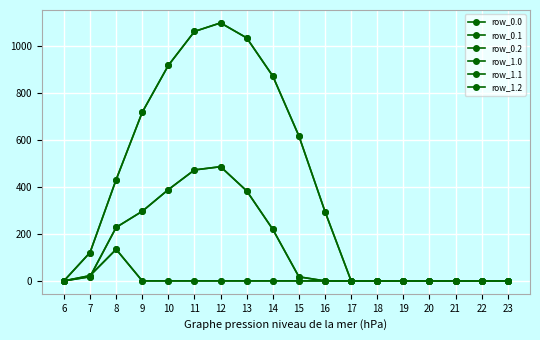

Does the chart have visible grid lines?

Yes